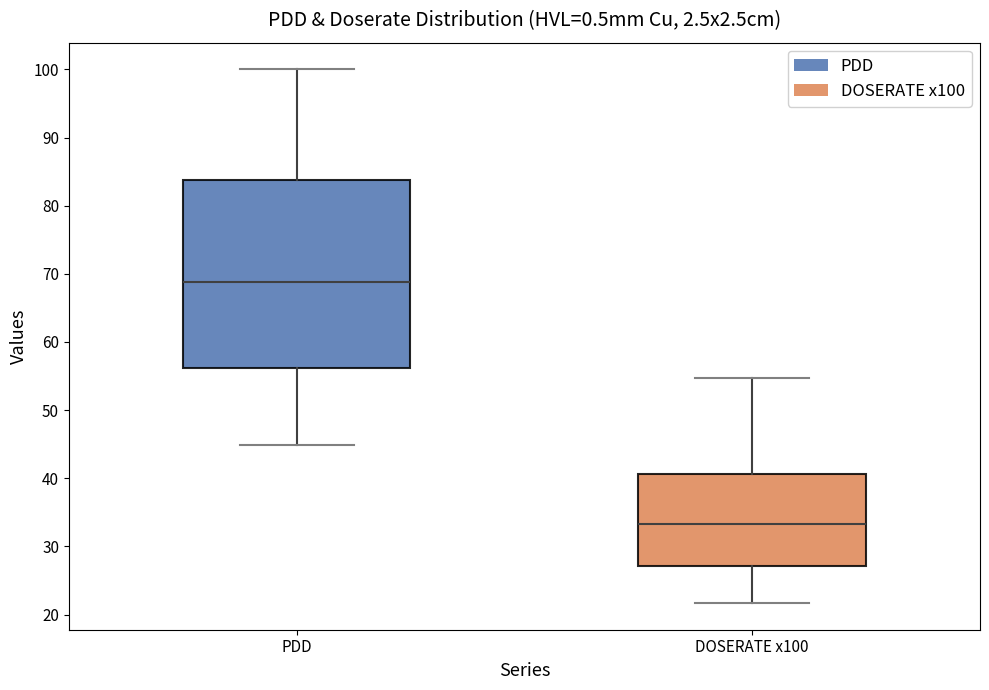

Reading left to right, read every box against the y-axis: the position of its median line, the range the box covers, and the ends of its whiskers. The values are not printed on the chart, so give them approximately, as read against the axis.

PDD: median 69, box 56 to 84, whiskers 45 to 100
DOSERATE x100: median 33, box 27 to 41, whiskers 22 to 55